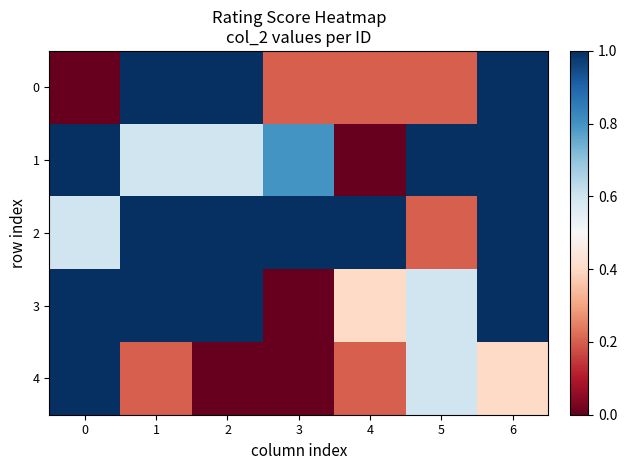

Reading left to right, extract all data points from this chart.

0: 0=0.0	1=1.0	2=1.0	3=0.2	4=0.2	5=0.2	6=1.0
1: 0=1.0	1=0.6	2=0.6	3=0.8	4=0.0	5=1.0	6=1.0
2: 0=0.6	1=1.0	2=1.0	3=1.0	4=1.0	5=0.2	6=1.0
3: 0=1.0	1=1.0	2=1.0	3=0.0	4=0.4	5=0.6	6=1.0
4: 0=1.0	1=0.2	2=0.0	3=0.0	4=0.2	5=0.6	6=0.4